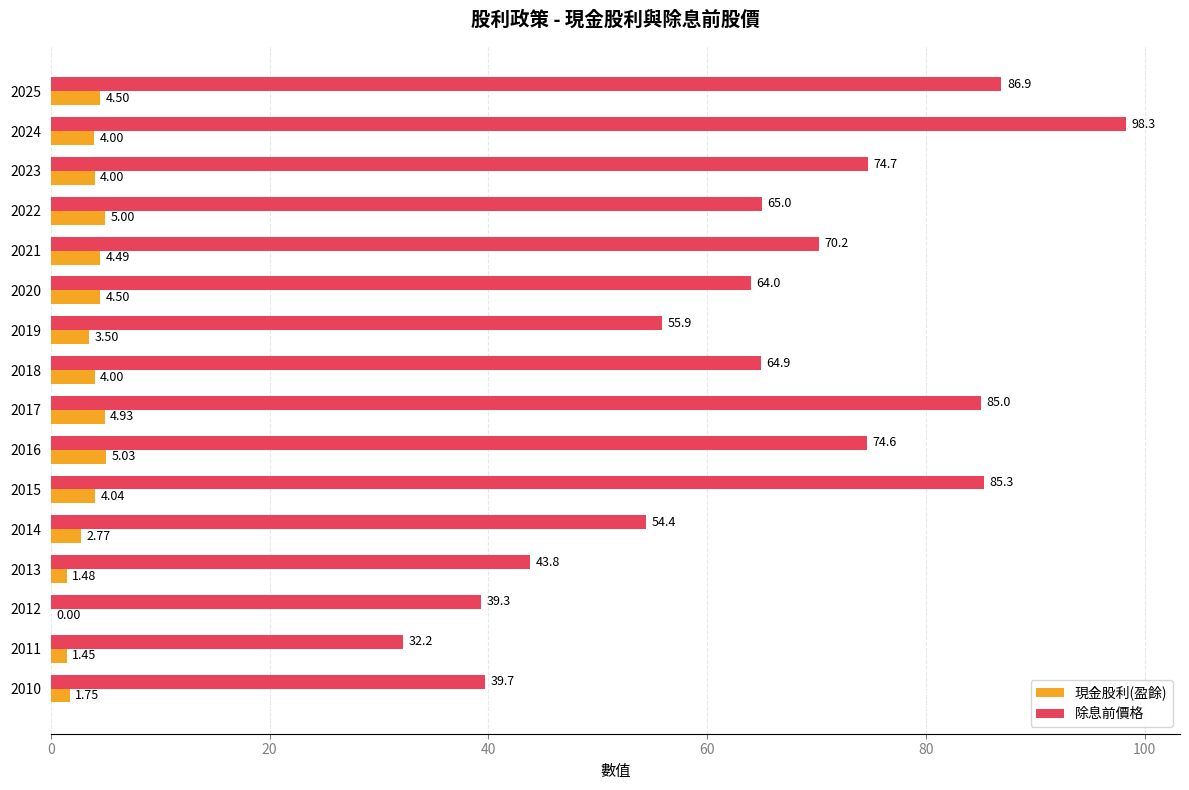

Which series changed the most between 2024 and 2012?

除息前價格